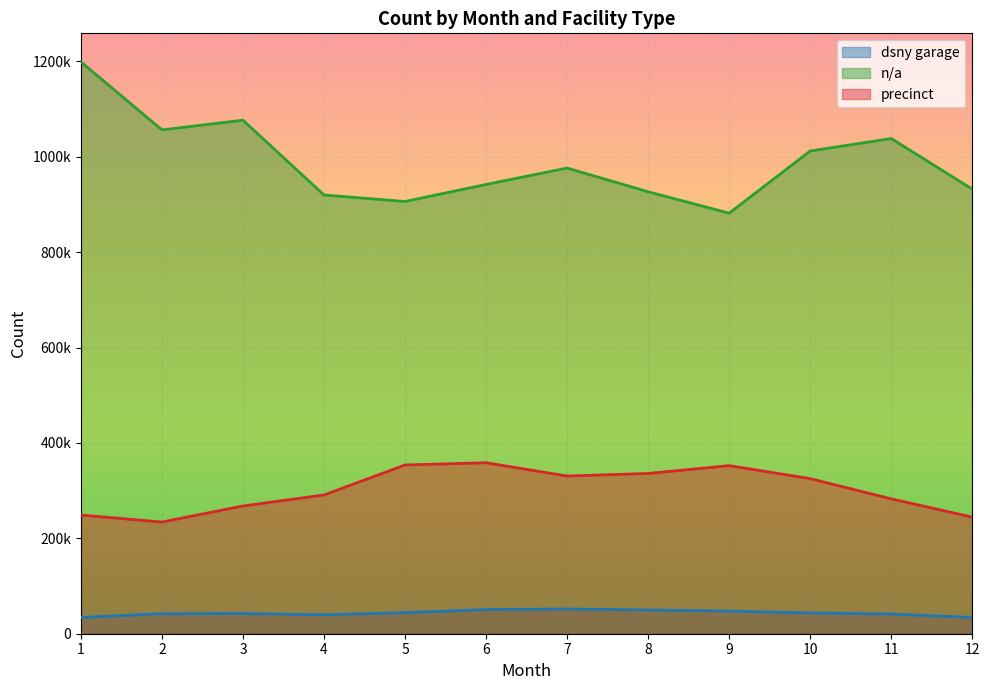

At which category does n/a reach its first local peak?

3